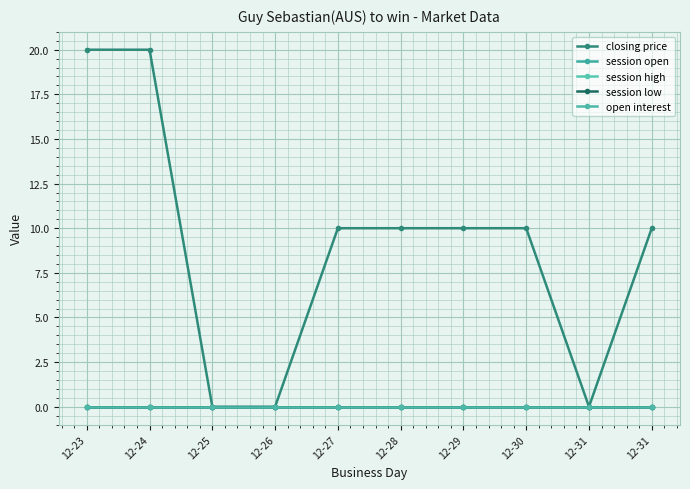

How many lines are shown in the chart?

5